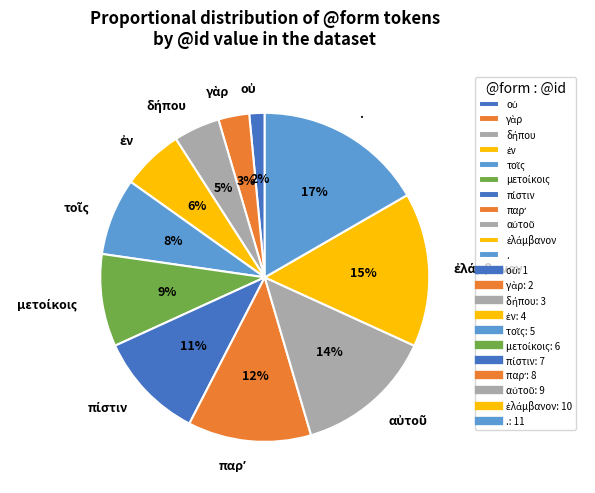

Is there any slice that represents more than half of the pie?

No